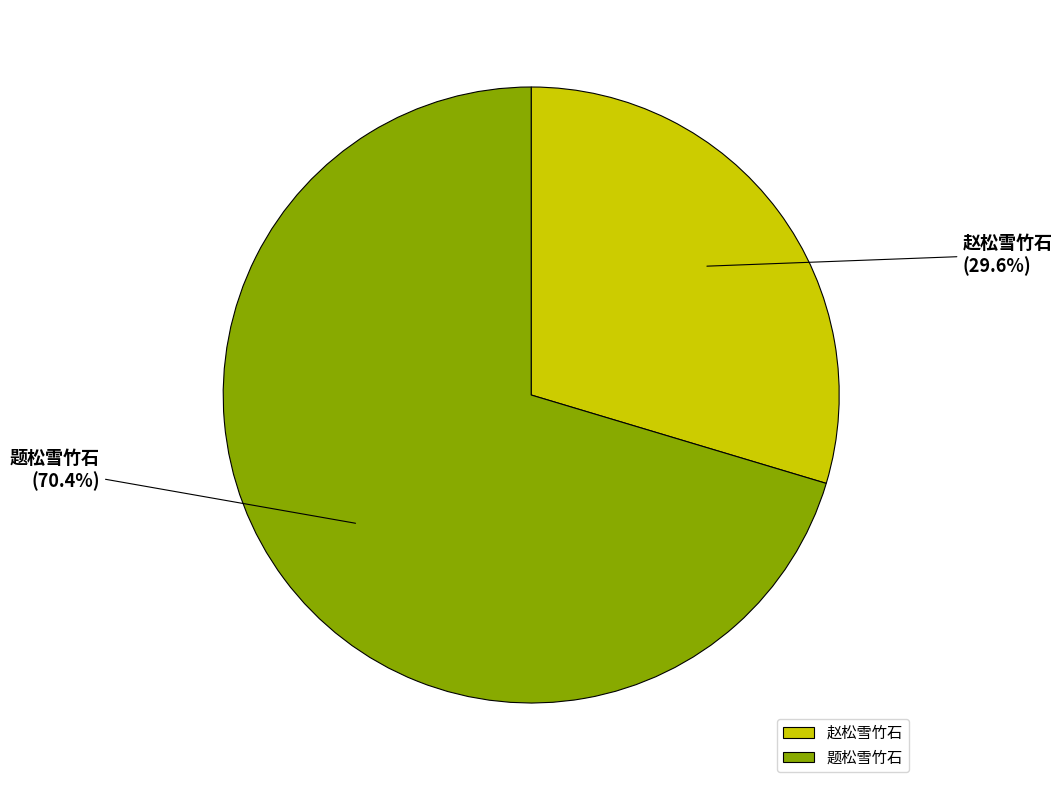

Count the number of slices in the pie.

2